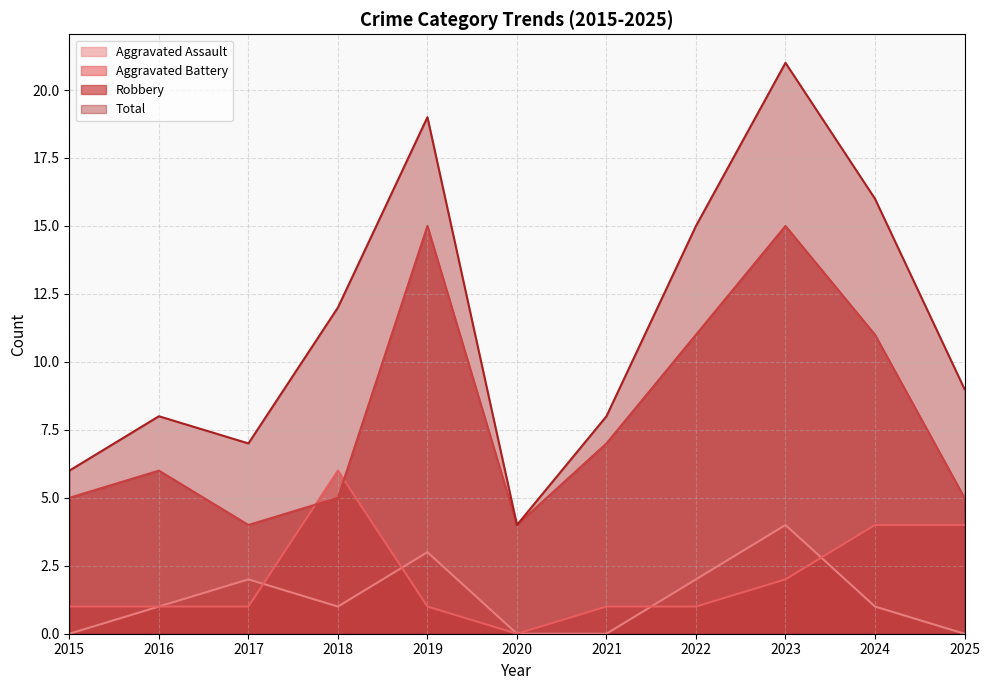

Between which two adjacent categories do Aggravated Battery and Robbery first intersect?

2017 and 2018